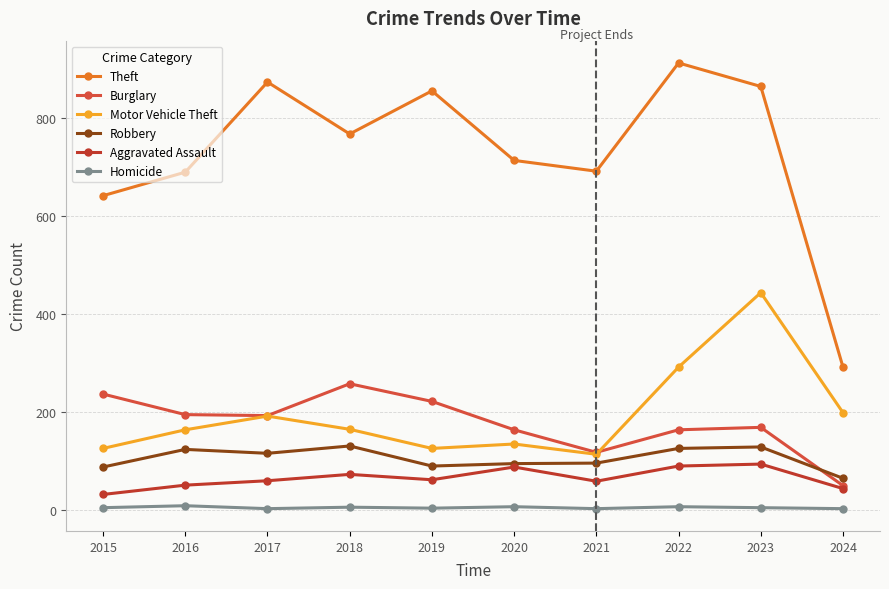

What is the spread (max minus min) of values at 2019?

852